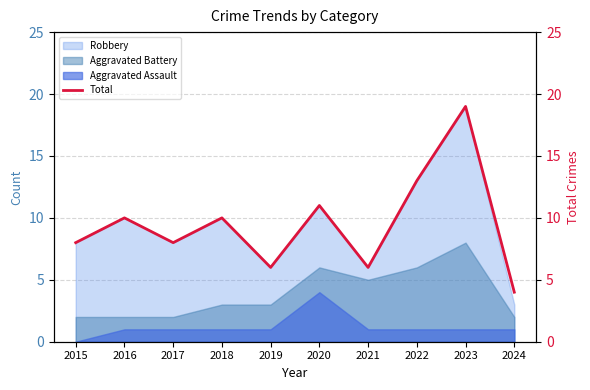

What is the difference between the values at 2018 and 2022?

3